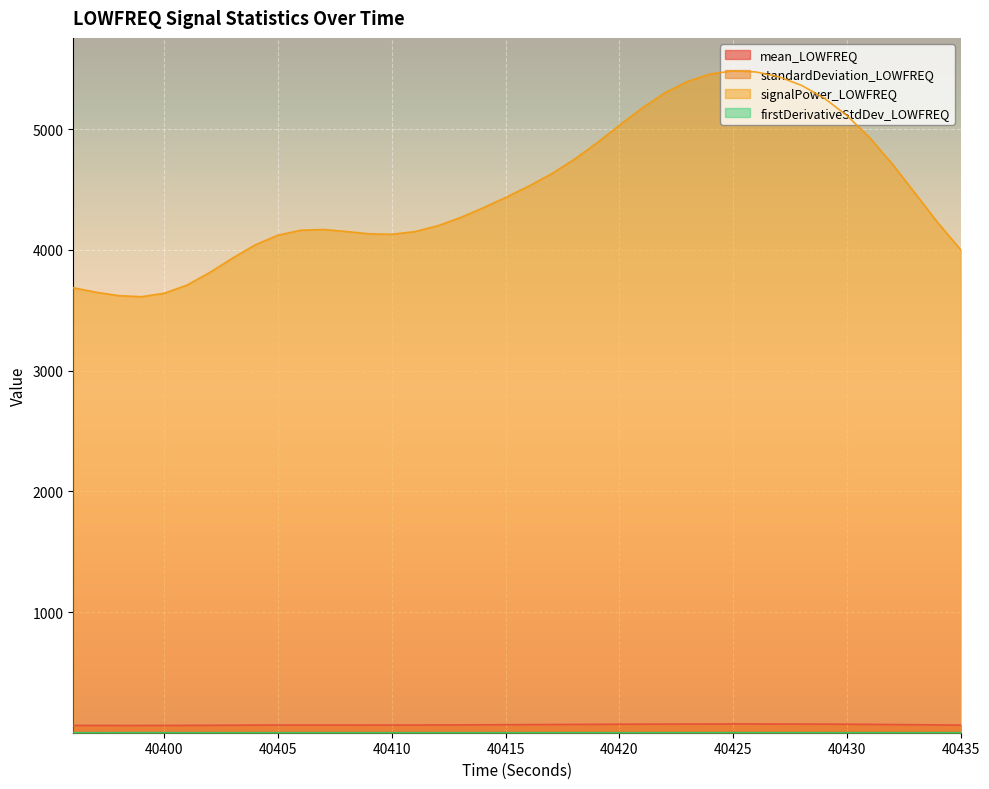

True or false: signalPower_LOWFREQ has a value of 4042.2 at 40404.

True